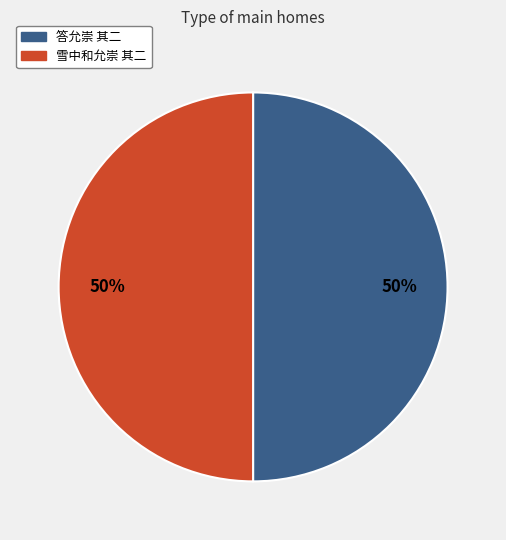

What is the ratio of the value at 雪中和允崇 其二 to the value at 答允崇 其二?

1.0